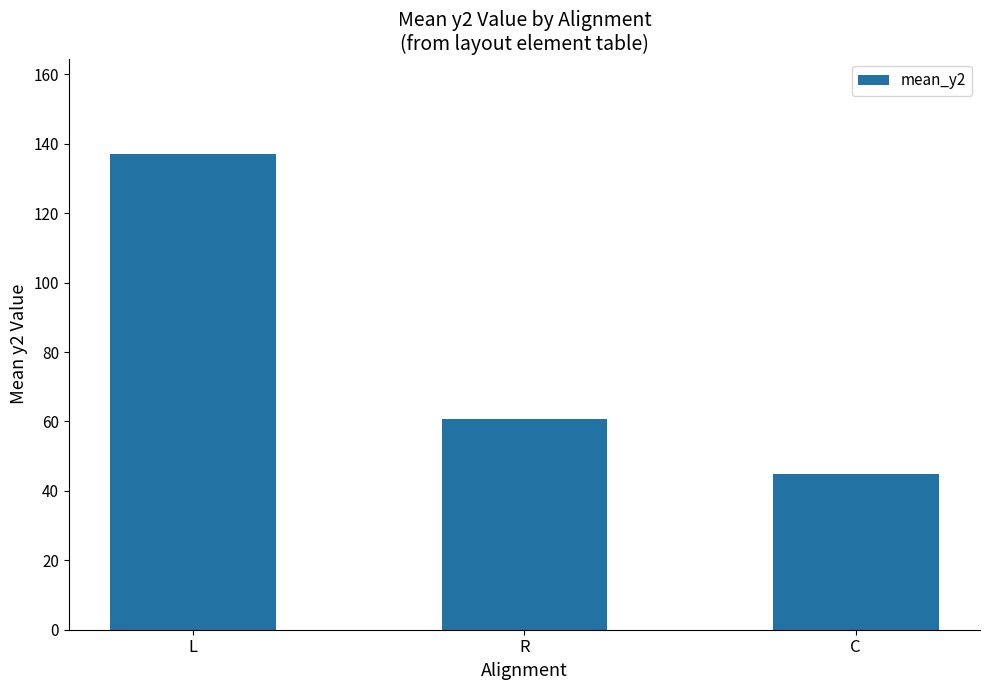

Reading left to right, what are all the values shown in this chart?

137.1	60.7	45.0